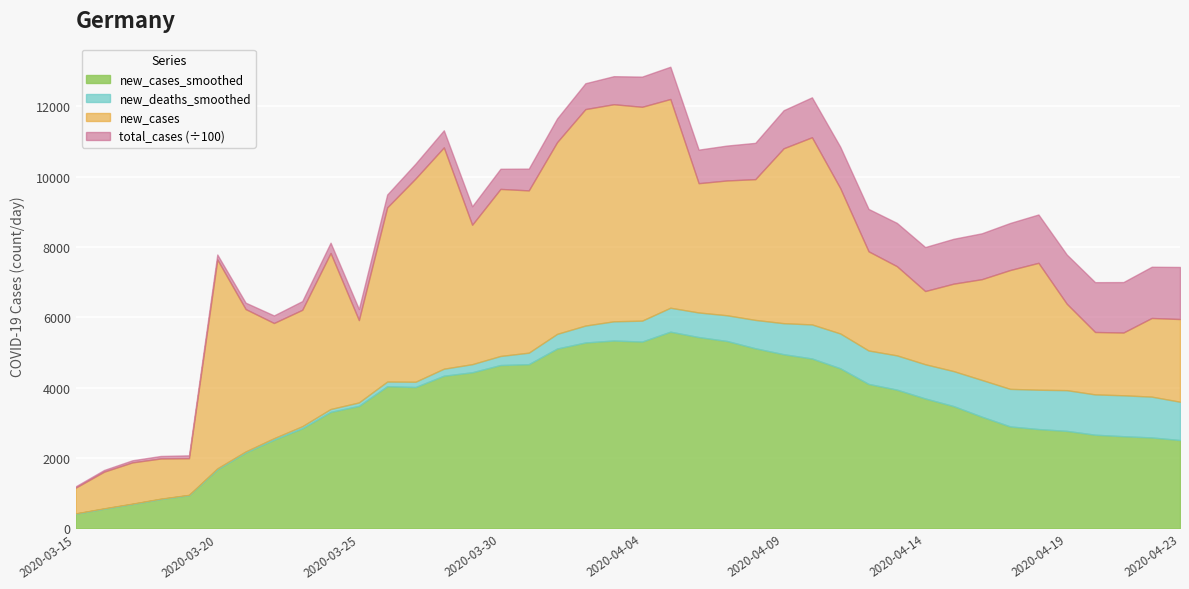

Is it true that new_deaths_smoothed equals 126.8 at 2020-04-02?

False